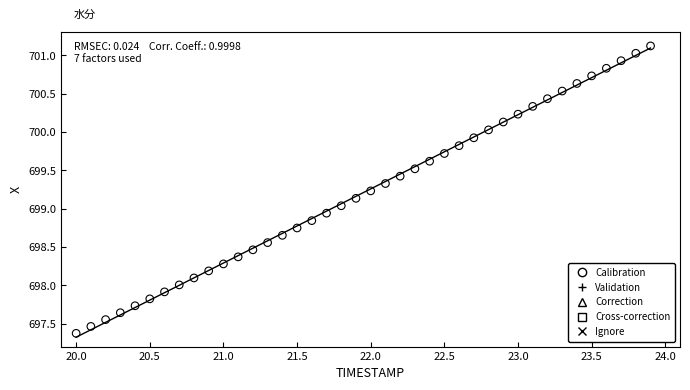

What is the range of Y values (max minus min)?

3.8